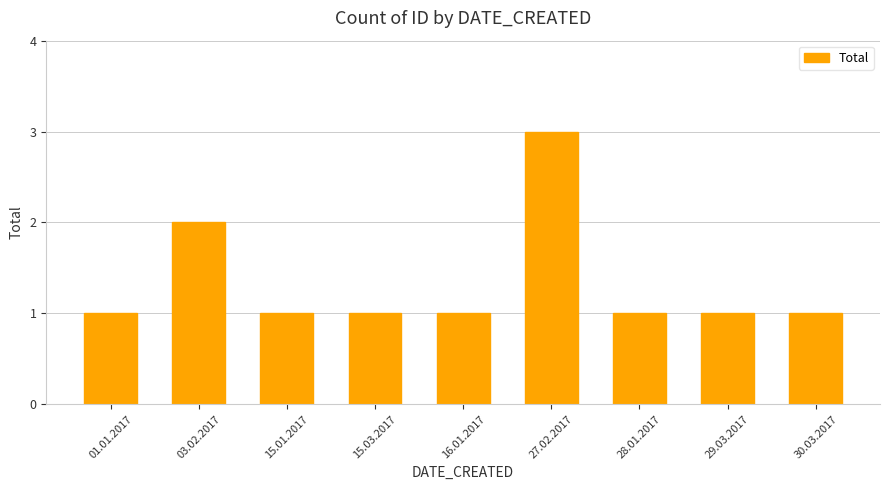

What is the average value?

1